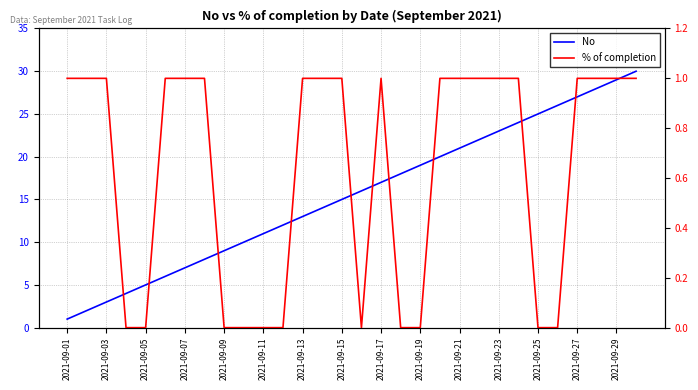

Which category has the highest value in the % of completion series?

2021-09-01